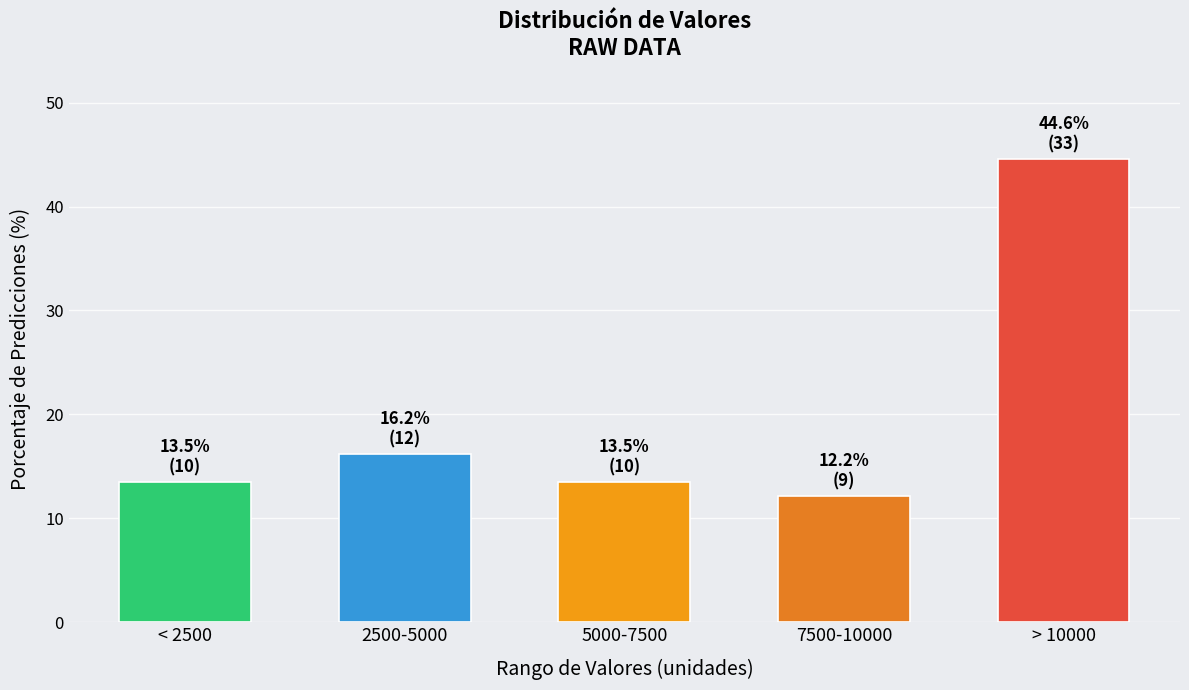

Reading left to right, what are all the values shown in this chart?

< 2500=13.5	2500-5000=16.2	5000-7500=13.5	7500-10000=12.2	> 10000=44.6